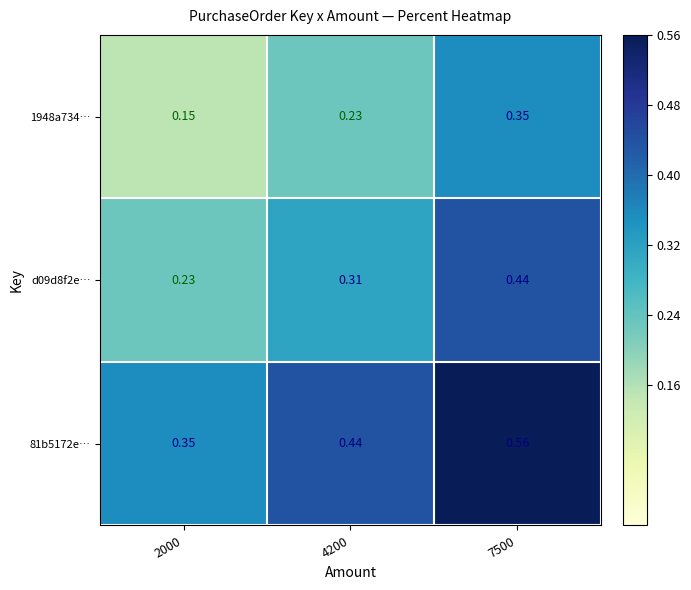

How many series are shown in this chart?

3